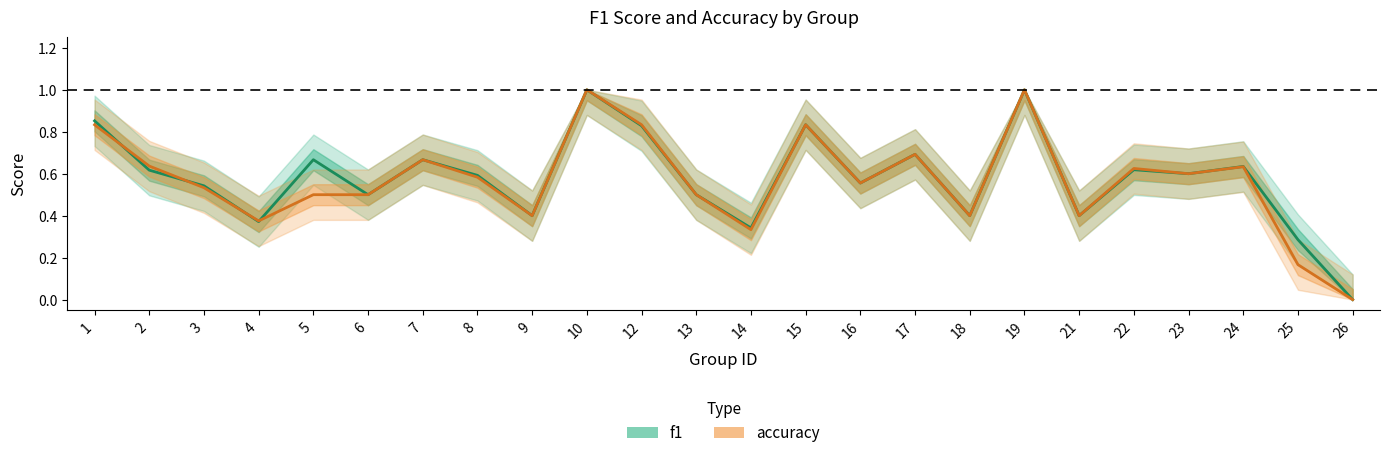

Between 7 and 21, which is larger?

7